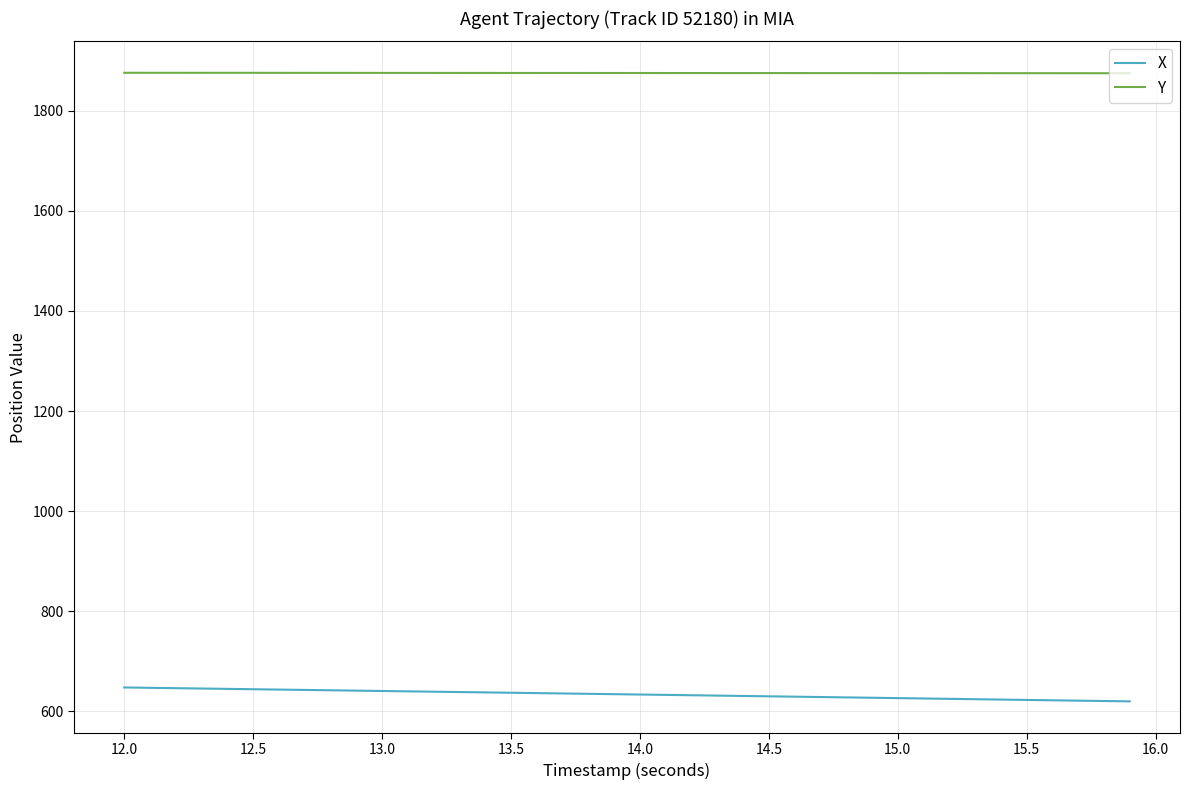

What is the average value of the X series?

634.2